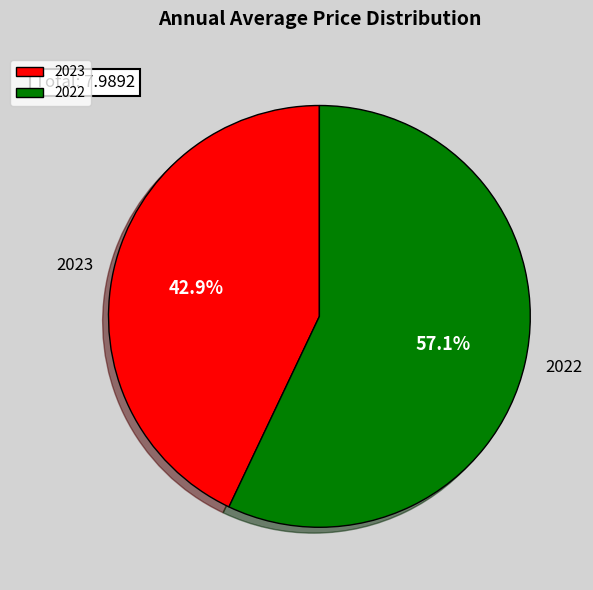

Which has a higher value, 2023 or 2022?

2022